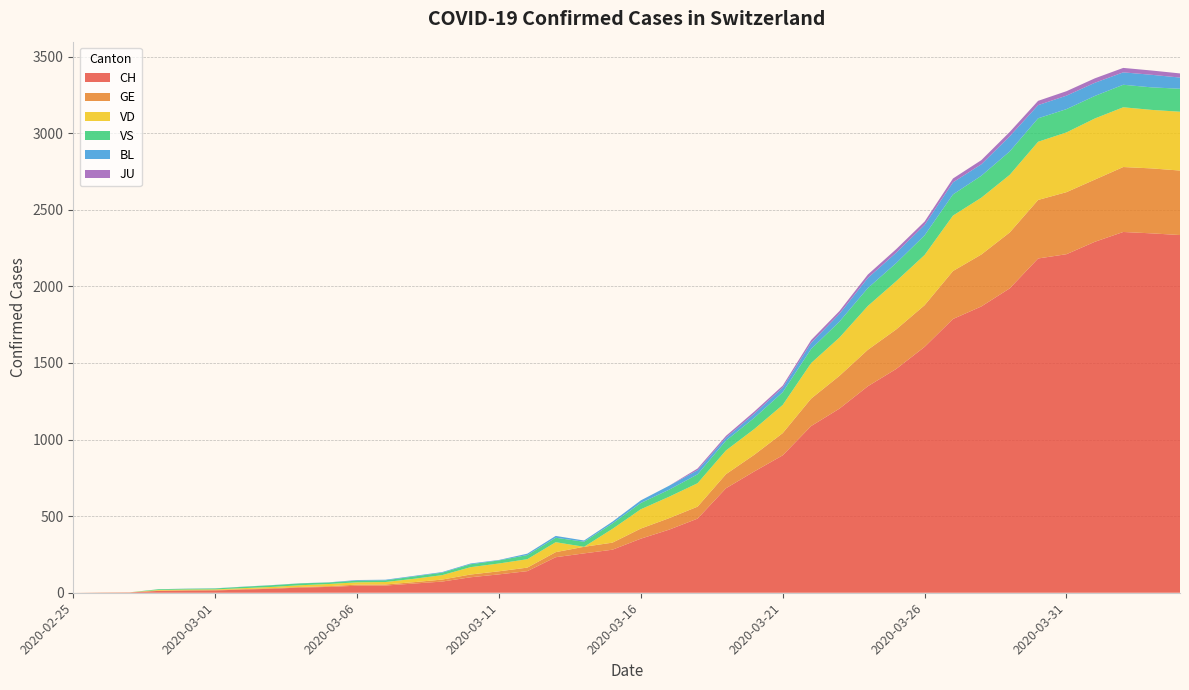

Reading right to left, what are all the values shown in this chart?

CH: 2020-04-04=2335	2020-04-03=2346	2020-04-02=2355	2020-04-01=2291	2020-03-31=2210	2020-03-30=2182	2020-03-29=1987	2020-03-28=1869	2020-03-27=1787	2020-03-26=1605	2020-03-25=1461	2020-03-24=1348	2020-03-23=1202	2020-03-22=1088	2020-03-21=897	2020-03-20=792	2020-03-19=682	2020-03-18=484	2020-03-17=412	2020-03-16=353	2020-03-15=281	2020-03-14=257	2020-03-13=232	2020-03-12=141	2020-03-11=120	2020-03-10=101	2020-03-09=73	2020-03-08=60	2020-03-07=47	2020-03-06=46	2020-03-05=38	2020-03-04=34	2020-03-03=26	2020-03-02=21	2020-03-01=15	2020-02-29=14	2020-02-28=12	2020-02-27=2	2020-02-26=1	2020-02-25=0
GE: 2020-04-04=421	2020-04-03=424	2020-04-02=424	2020-04-01=406	2020-03-31=405	2020-03-30=382	2020-03-29=365	2020-03-28=339	2020-03-27=313	2020-03-26=272	2020-03-25=258	2020-03-24=238	2020-03-23=214	2020-03-22=179	2020-03-21=145	2020-03-20=109	2020-03-19=92	2020-03-18=78	2020-03-17=75	2020-03-16=66	2020-03-15=46	2020-03-14=43	2020-03-13=33	2020-03-12=23	2020-03-11=20	2020-03-10=18	2020-03-09=13	2020-03-08=9	2020-03-07=7	2020-03-06=7	2020-03-05=5	2020-03-04=4	2020-03-03=4	2020-03-02=3	2020-03-01=3	2020-02-29=3	2020-02-28=2	2020-02-27=1	2020-02-26=1	2020-02-25=0
VD: 2020-04-04=384	2020-04-03=382	2020-04-02=390	2020-04-01=399	2020-03-31=390	2020-03-30=380	2020-03-29=376	2020-03-28=371	2020-03-27=362	2020-03-26=328	2020-03-25=315	2020-03-24=286	2020-03-23=250	2020-03-22=232	2020-03-21=184	2020-03-20=168	2020-03-19=155	2020-03-18=153	2020-03-17=140	2020-03-16=126	2020-03-15=90	2020-03-14=0	2020-03-13=65	2020-03-12=55	2020-03-11=51	2020-03-10=48	2020-03-09=29	2020-03-08=22	2020-03-07=16	2020-03-06=15	2020-03-05=14	2020-03-04=11	2020-03-03=8	2020-03-02=6	2020-03-01=4	2020-02-29=4	2020-02-28=4	2020-02-27=0	2020-02-26=0	2020-02-25=0
VS: 2020-04-04=150	2020-04-03=147	2020-04-02=147	2020-04-01=147	2020-03-31=152	2020-03-30=153	2020-03-29=153	2020-03-28=143	2020-03-27=138	2020-03-26=128	2020-03-25=118	2020-03-24=117	2020-03-23=104	2020-03-22=92	2020-03-21=83	2020-03-20=73	2020-03-19=64	2020-03-18=58	2020-03-17=46	2020-03-16=41	2020-03-15=35	2020-03-14=33	2020-03-13=29	2020-03-12=27	2020-03-11=20	2020-03-10=19	2020-03-09=16	2020-03-08=15	2020-03-07=11	2020-03-06=11	2020-03-05=10	2020-03-04=12	2020-03-03=11	2020-03-02=9	2020-03-01=6	2020-02-29=5	2020-02-28=5	2020-02-27=0	2020-02-26=0	2020-02-25=0
BL: 2020-04-04=73	2020-04-03=82	2020-04-02=81	2020-04-01=86	2020-03-31=88	2020-03-30=86	2020-03-29=99	2020-03-28=75	2020-03-27=79	2020-03-26=68	2020-03-25=68	2020-03-24=66	2020-03-23=51	2020-03-22=40	2020-03-21=30	2020-03-20=27	2020-03-19=19	2020-03-18=27	2020-03-17=26	2020-03-16=17	2020-03-15=12	2020-03-14=8	2020-03-13=12	2020-03-12=9	2020-03-11=3	2020-03-10=5	2020-03-09=4	2020-03-08=4	2020-03-07=4	2020-03-06=4	2020-03-05=1	2020-03-04=1	2020-03-03=1	2020-03-02=1	2020-03-01=1	2020-02-29=1	2020-02-28=0	2020-02-27=0	2020-02-26=0	2020-02-25=0
JU: 2020-04-04=27	2020-04-03=28	2020-04-02=29	2020-04-01=29	2020-03-31=29	2020-03-30=28	2020-03-29=28	2020-03-28=27	2020-03-27=25	2020-03-26=22	2020-03-25=23	2020-03-24=22	2020-03-23=18	2020-03-22=18	2020-03-21=13	2020-03-20=14	2020-03-19=12	2020-03-18=11	2020-03-17=0	2020-03-16=0	2020-03-15=0	2020-03-14=0	2020-03-13=0	2020-03-12=0	2020-03-11=0	2020-03-10=0	2020-03-09=0	2020-03-08=0	2020-03-07=0	2020-03-06=0	2020-03-05=0	2020-03-04=0	2020-03-03=0	2020-03-02=0	2020-03-01=0	2020-02-29=0	2020-02-28=0	2020-02-27=0	2020-02-26=0	2020-02-25=0